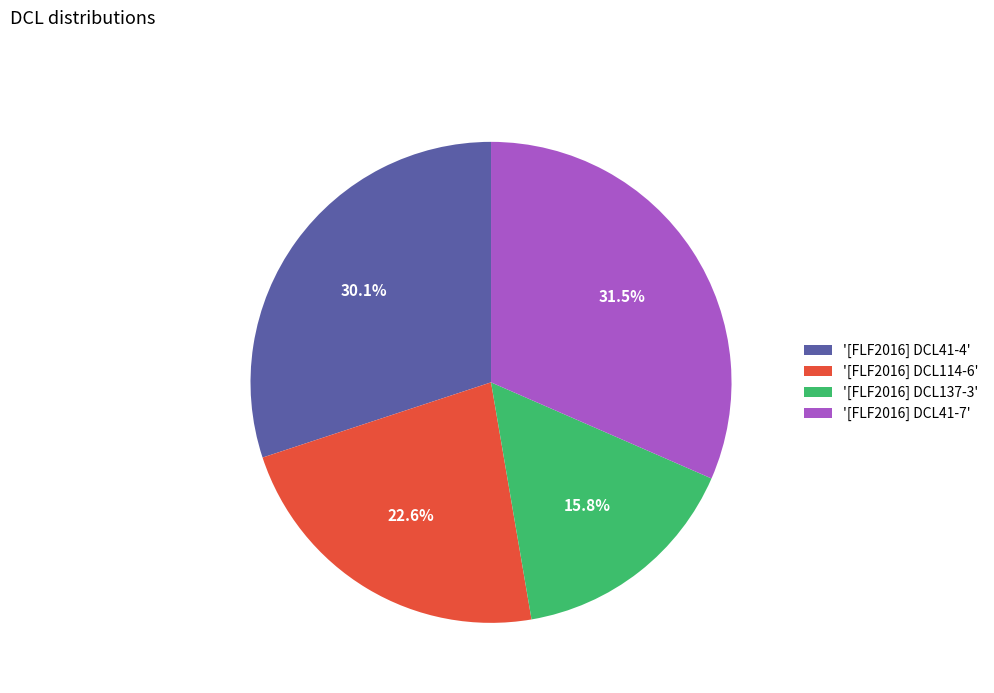

To the nearest percent, what is the difference between the largest and smallest slice percentages?

16%